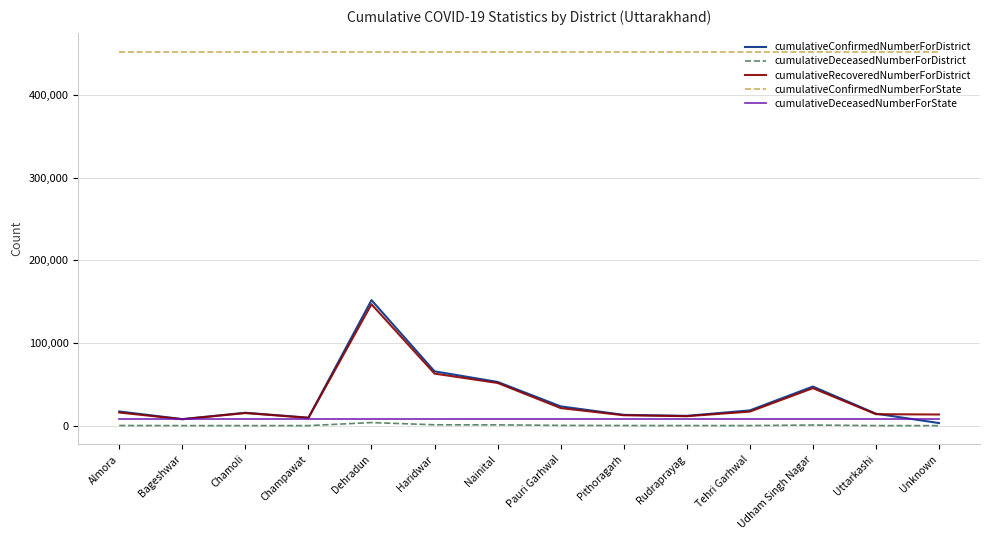

What is the difference between the highest and lowest values at Uttarkashi?

452508